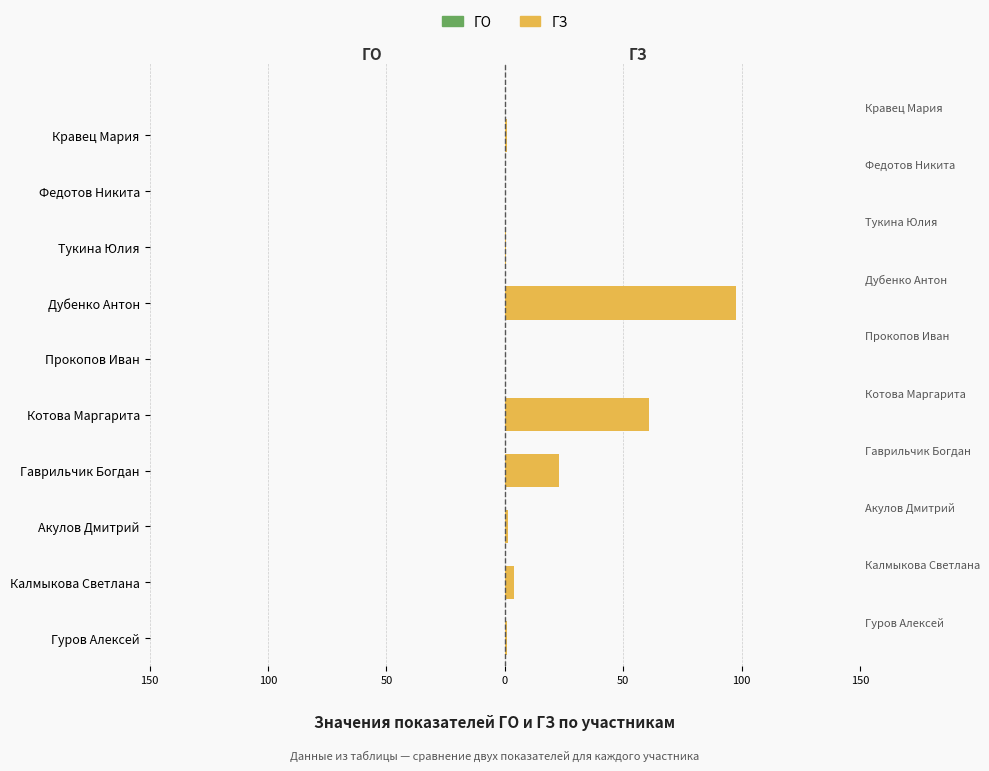

What is the average value of the ГЗ series?

19.0